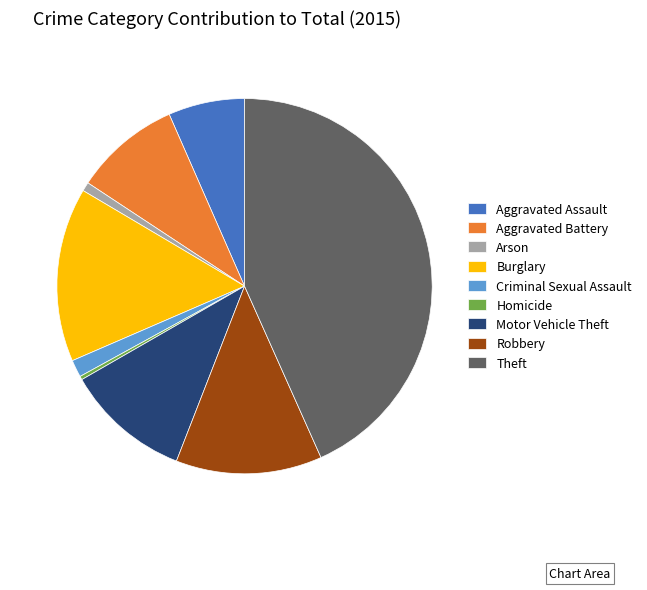

True or false: Criminal Sexual Assault accounts for 13% of the total.

False